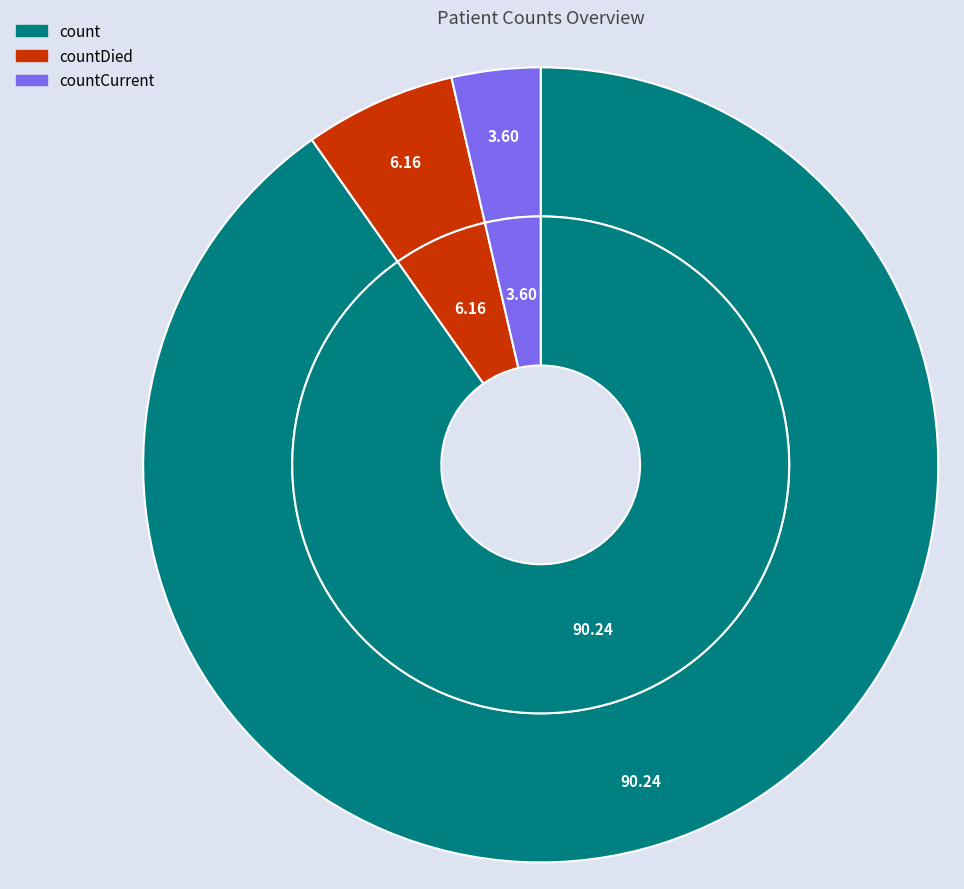

What percentage is the count slice, to the nearest percent?

90%